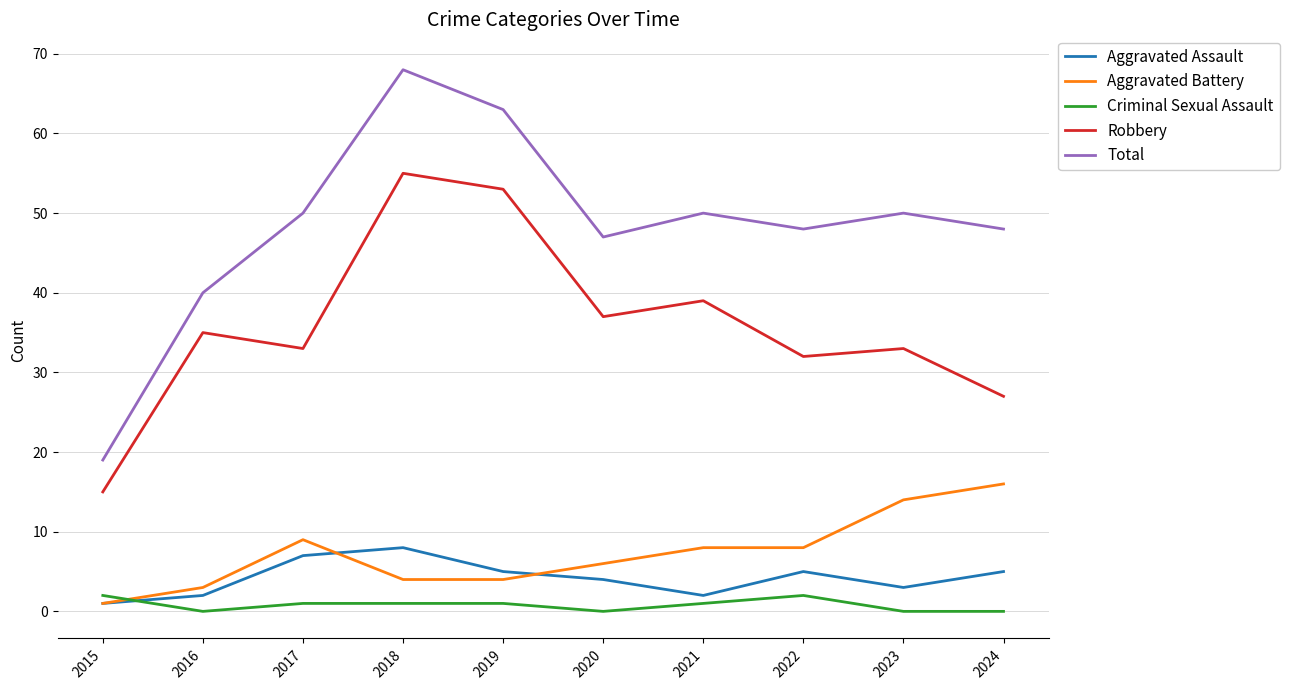

What is the average value of the Aggravated Assault series?

4